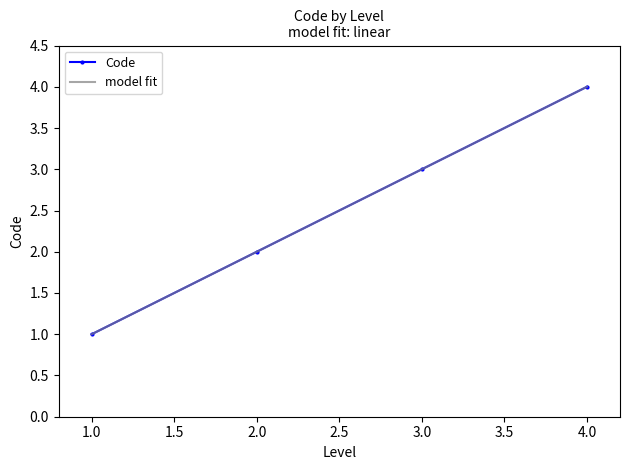

At which label does Code reach its peak?

4.0